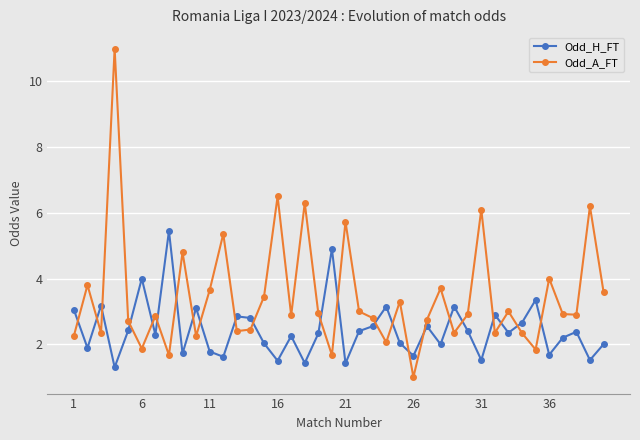

True or false: Odd_H_FT and Odd_A_FT cross at least once.

True